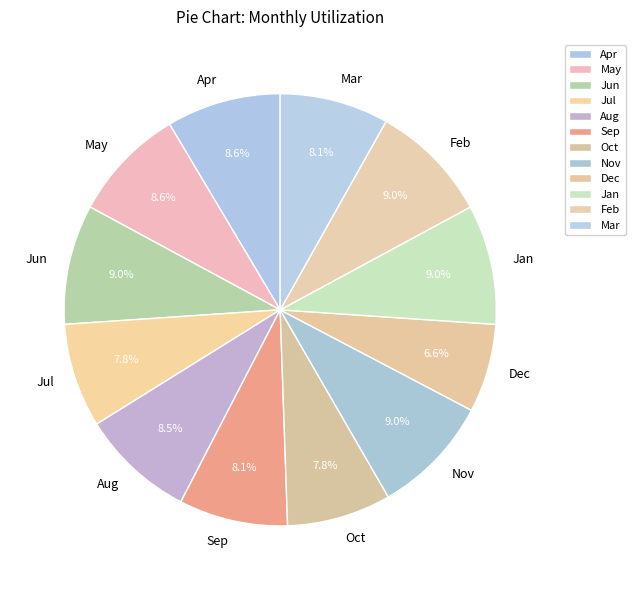

What percentage is NOT represented by Feb?

91.0%